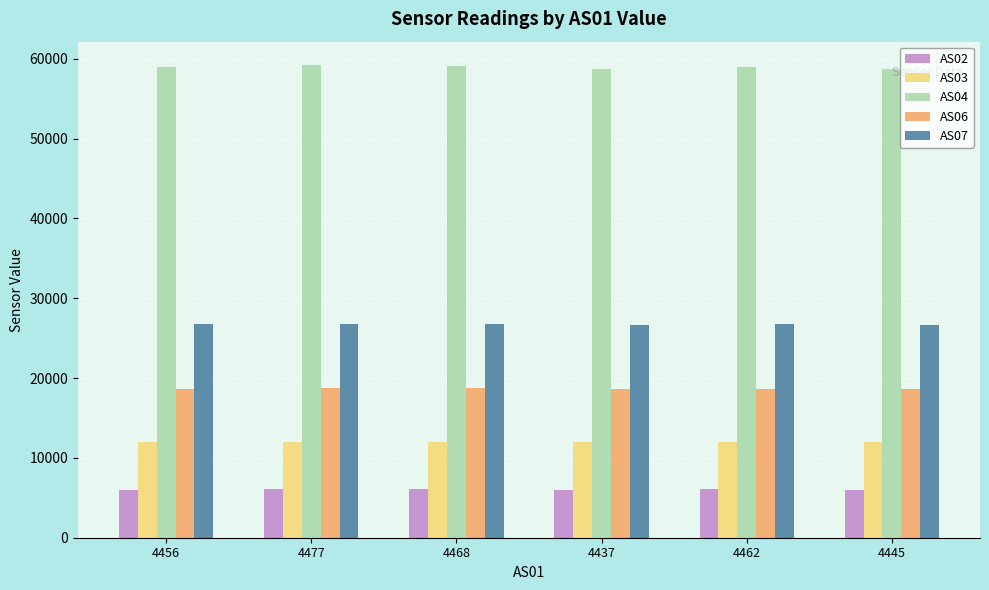

What is the sum of all AS04 values?

353645